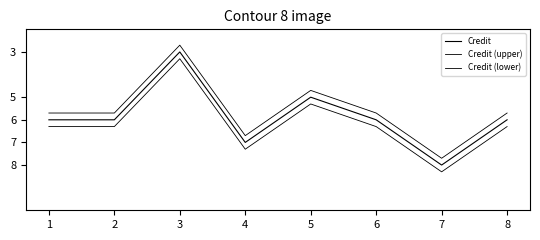

Where is Credit (lower) nearest to the value 5?

5